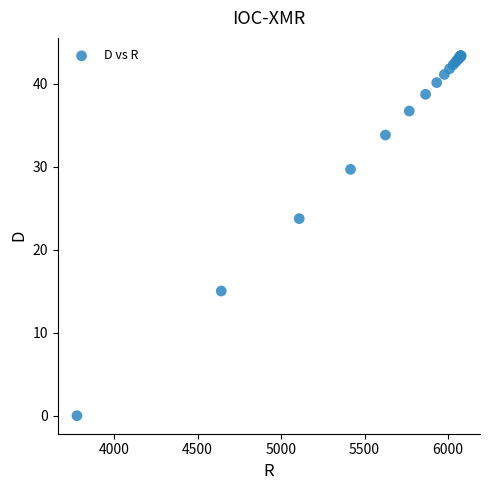

What Y value in the scatter plot is closest to 21?

23.7